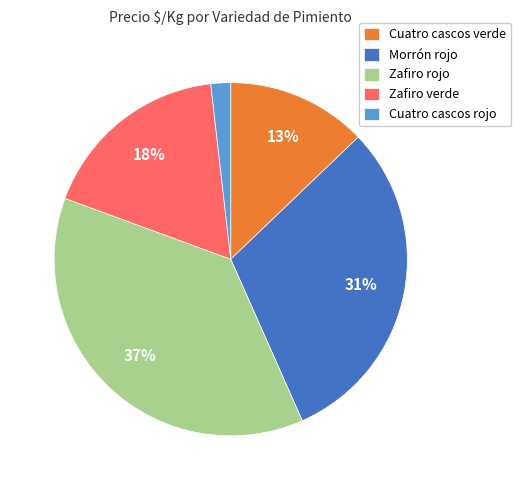

Approximately how many times larger is the value at Cuatro cascos verde compared to Morrón rojo?

0.4